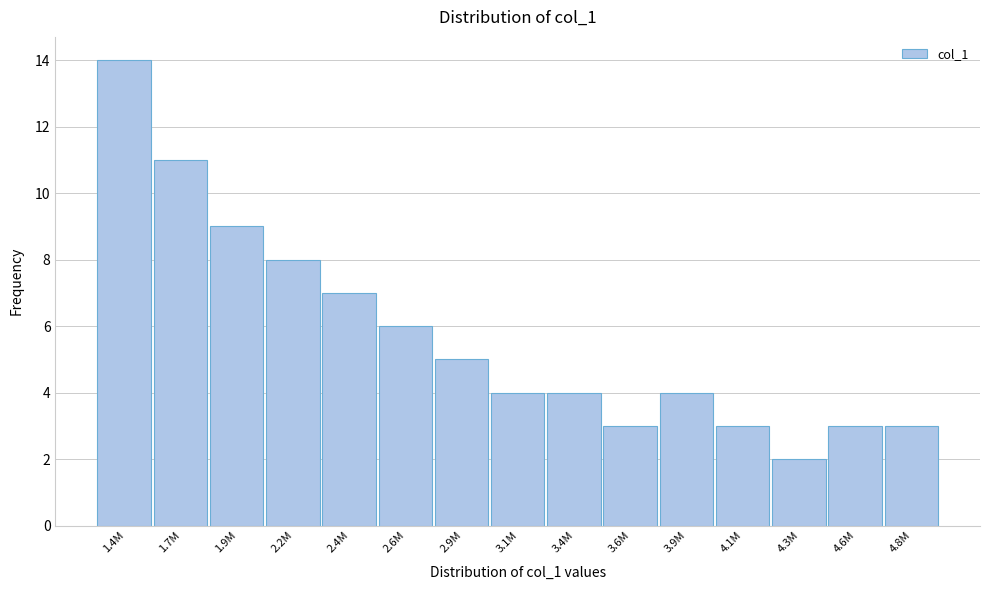

Reading left to right, transcribe all the data shown in this chart.

14	11	9	8	7	6	5	4	4	3	4	3	2	3	3